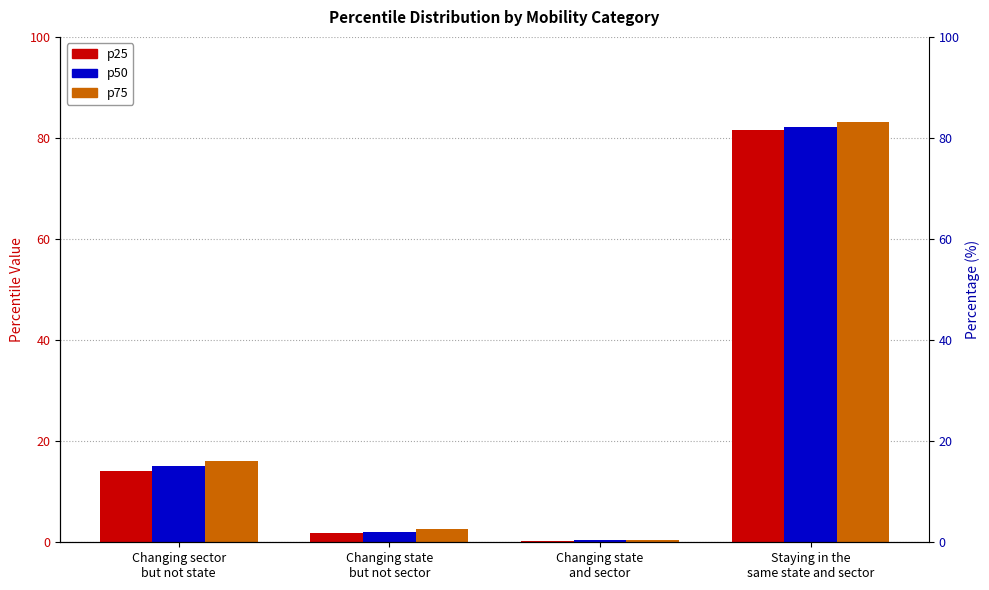

What is the difference between the p25 values at Staying in the
same state and sector and Changing state
but not sector?

79.8